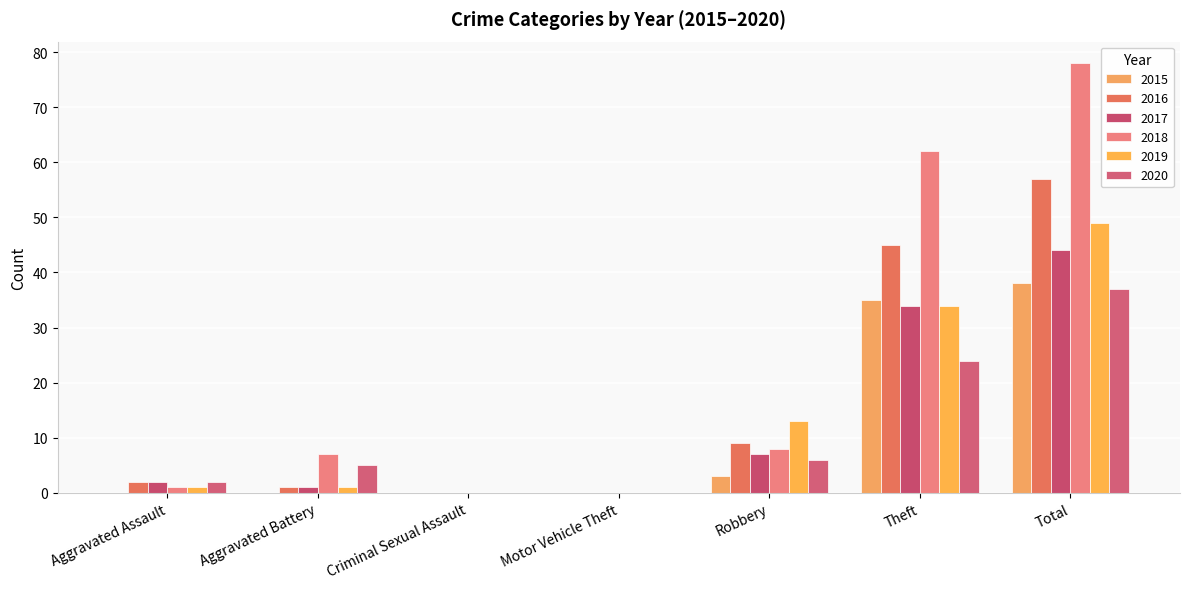

How many groups of bars are there?

7